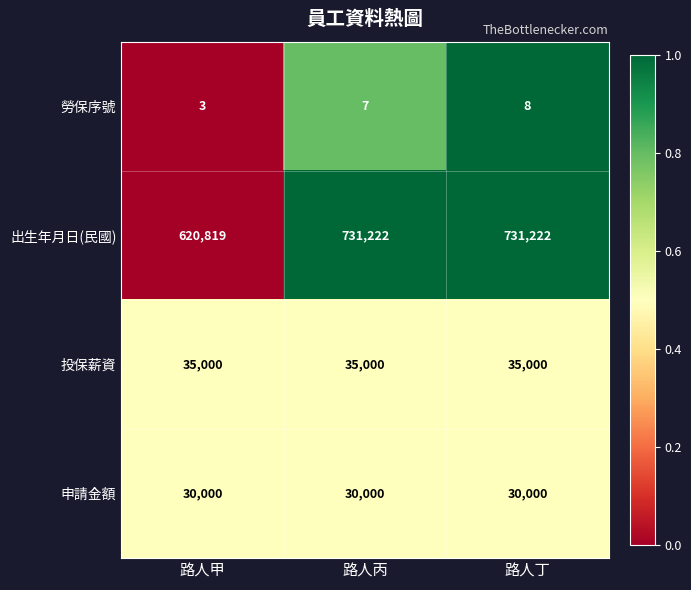

Reading left to right, what are all the values shown in this chart?

勞保序號: 3	7	8
出生年月日(民國): 620819	731222	731222
投保薪資: 35000	35000	35000
申請金額: 30000	30000	30000